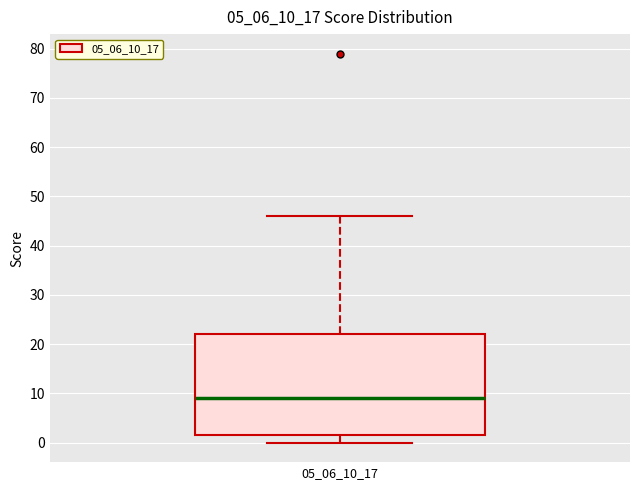

Where does the median line of the box at x = 05_06_10_17 sit on the y-axis? The values are not printed on the chart, so give them approximately, as read against the axis.

9